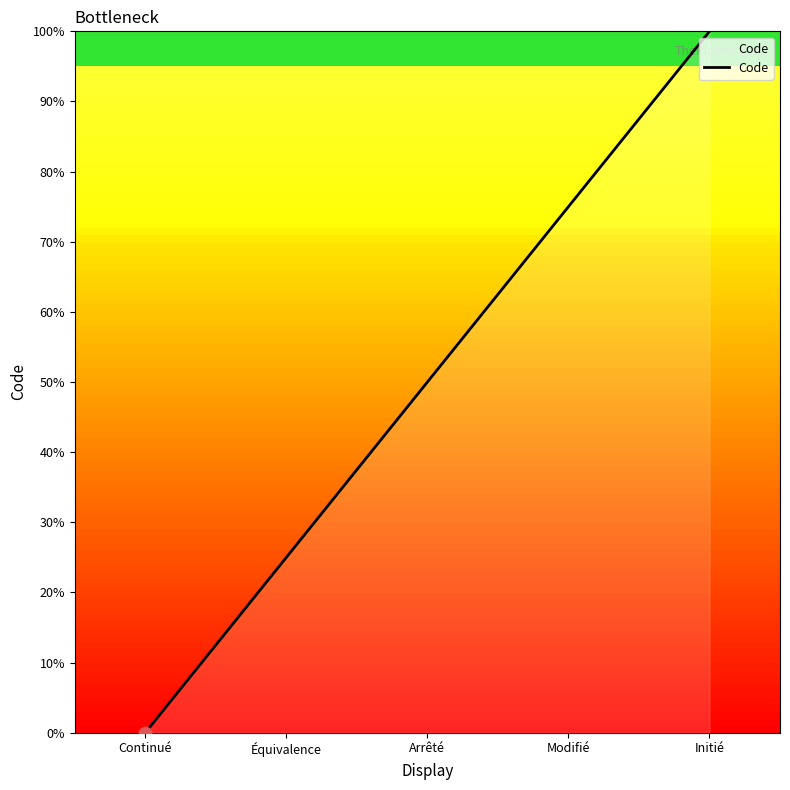

Between Modifié and Arrêté, which is larger?

Modifié